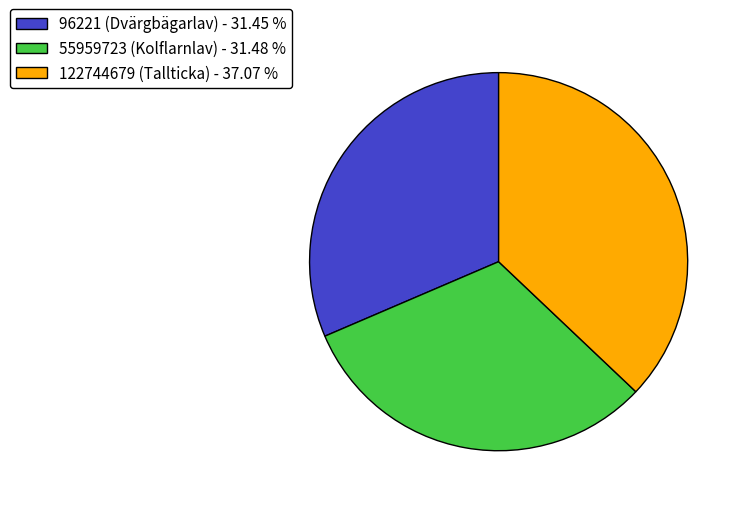

Is the sum of 122744679 (Tallticka) - 37.07 % and 96221 (Dvärgbägarlav) - 31.45 % greater than half?

Yes